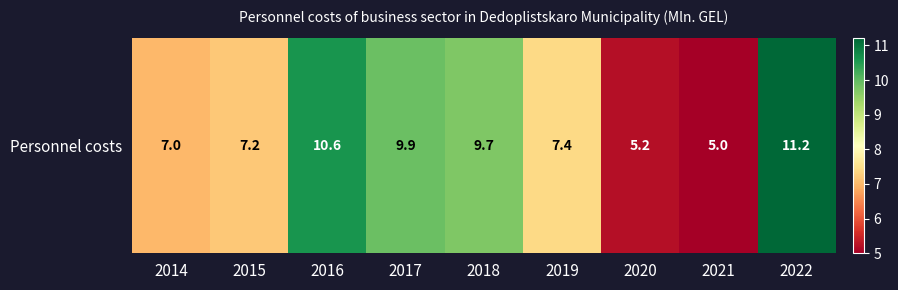

Reading left to right, what are all the values shown in this chart?

2014=7.0	2015=7.2	2016=10.6	2017=9.9	2018=9.7	2019=7.4	2020=5.2	2021=5.0	2022=11.2